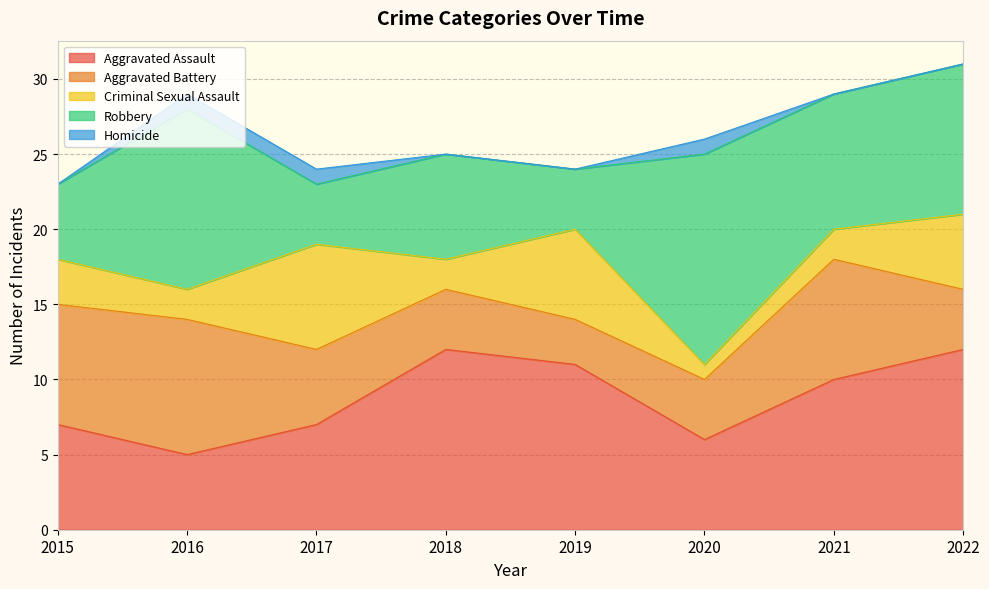

Which category has the lowest value across all series?

2015